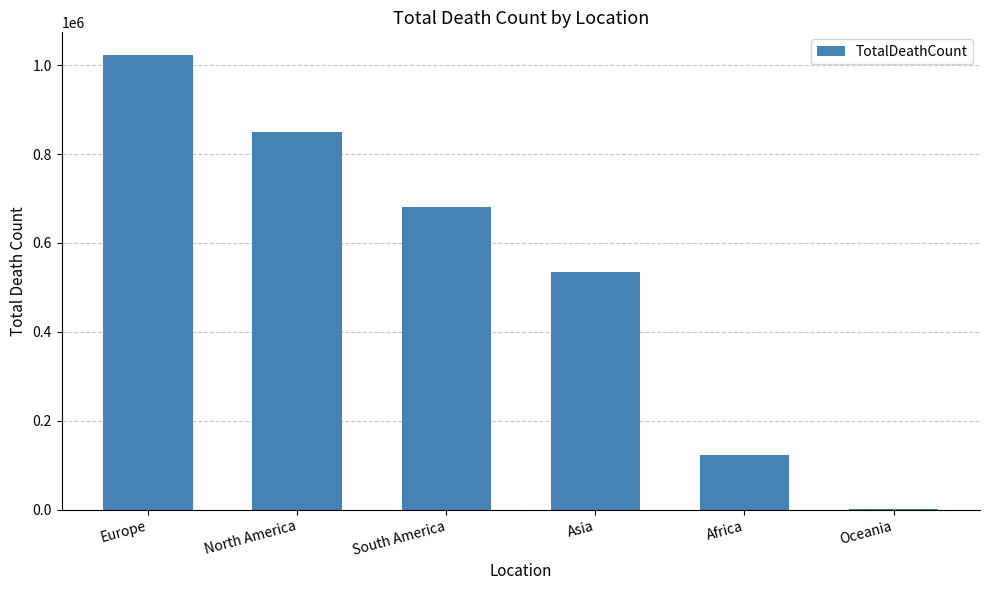

Which has a higher value, Asia or Oceania?

Asia